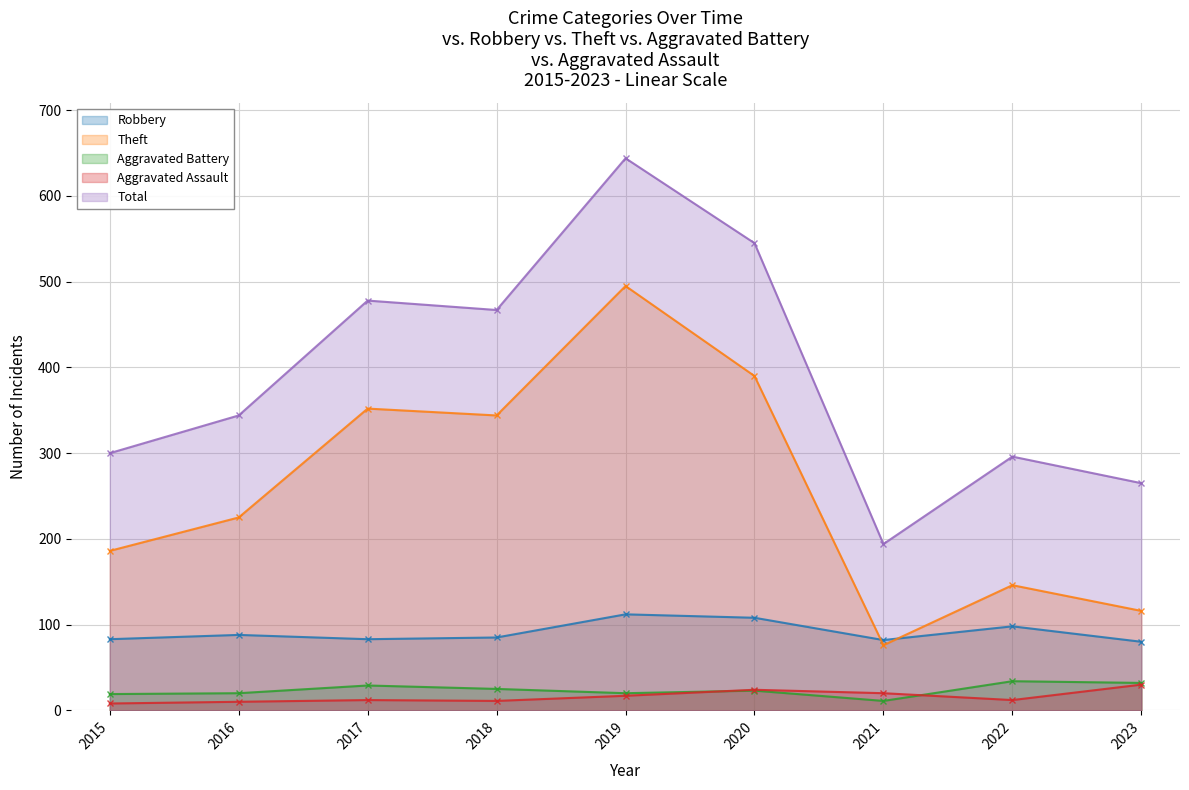

What is the maximum value shown in the chart?

644